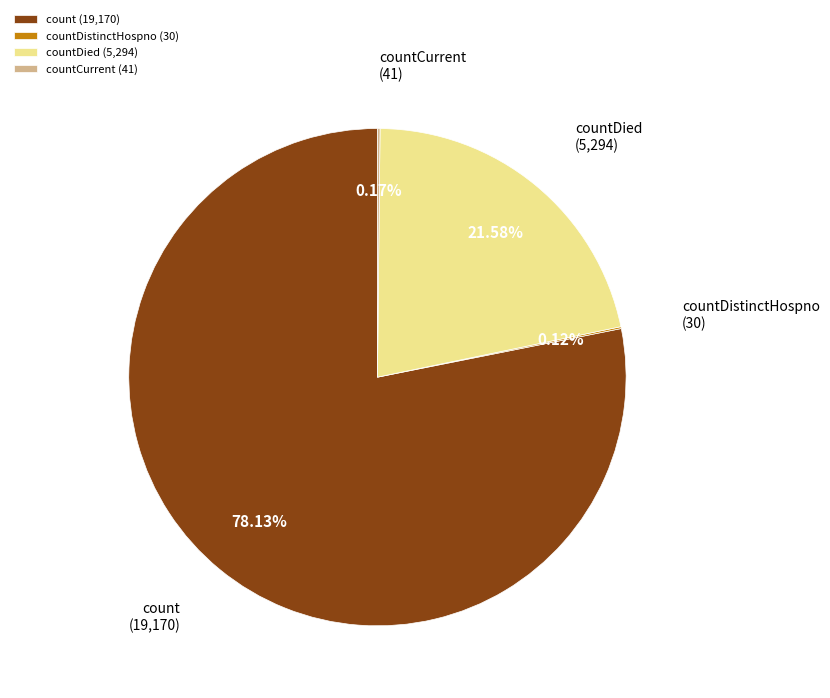

Is there a majority slice in this chart?

Yes